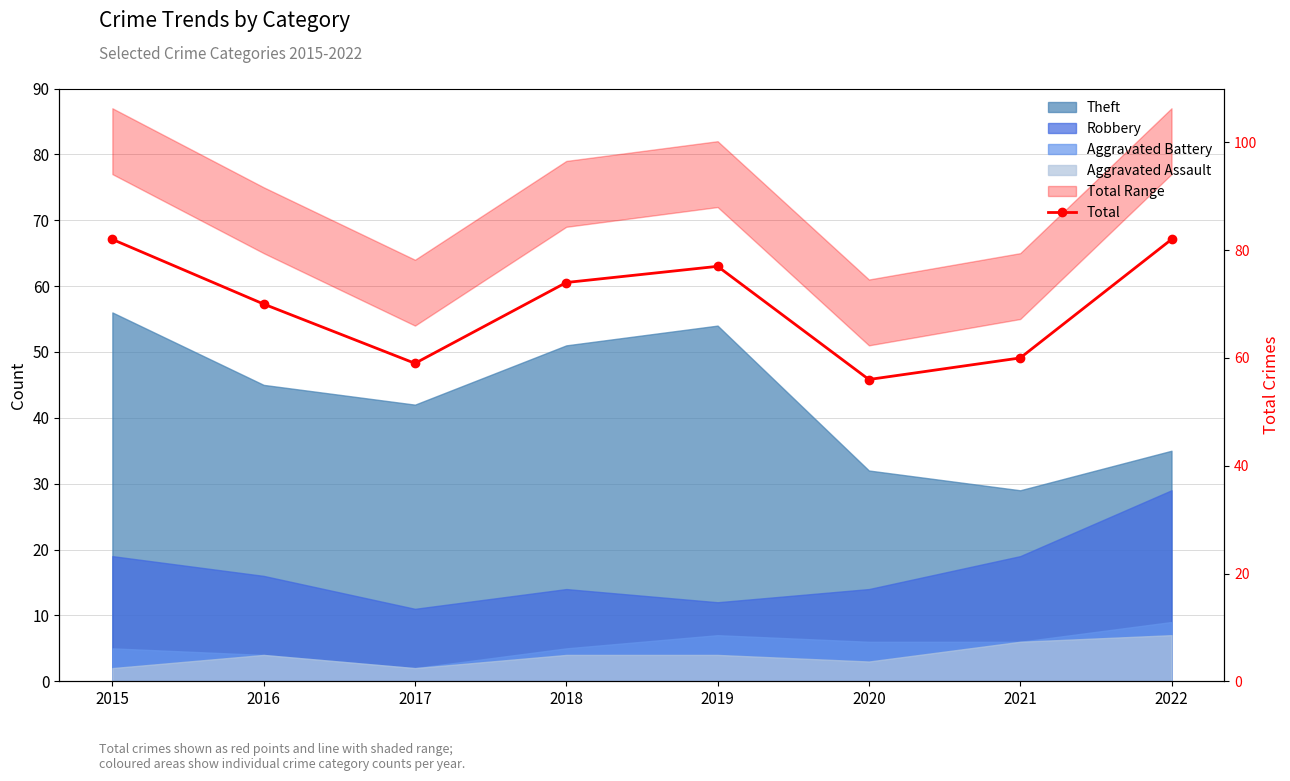

What is the difference between the maximum and minimum values?

26